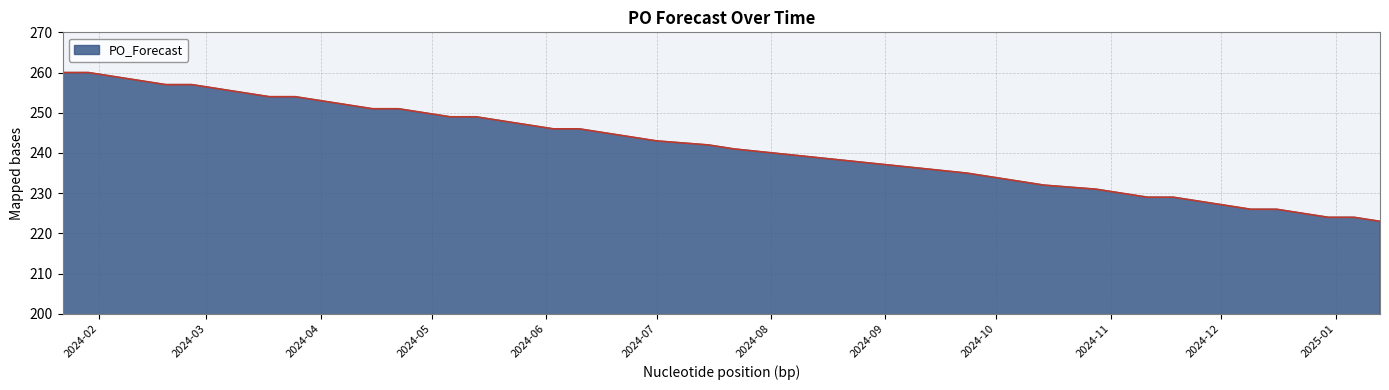

What is the smallest value displayed?

223